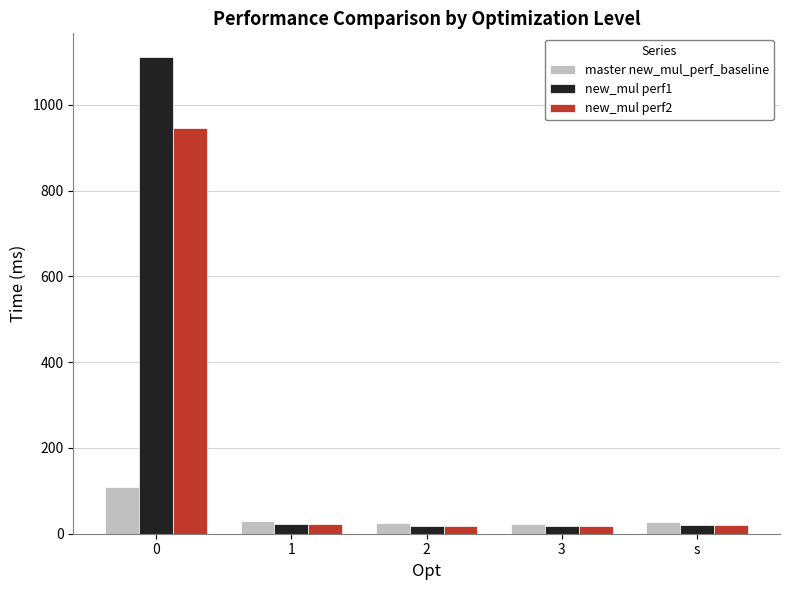

What is the difference between the maximum and second lowest values in the master new_mul_perf_baseline series?

85.3